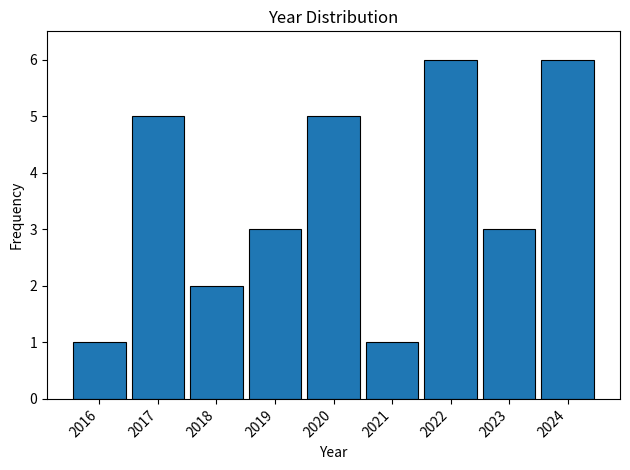

What is the height of the bar covering 2015.5 to 2016.5 on the x-axis? The values are not printed on the chart, so give them approximately, as read against the axis.

1